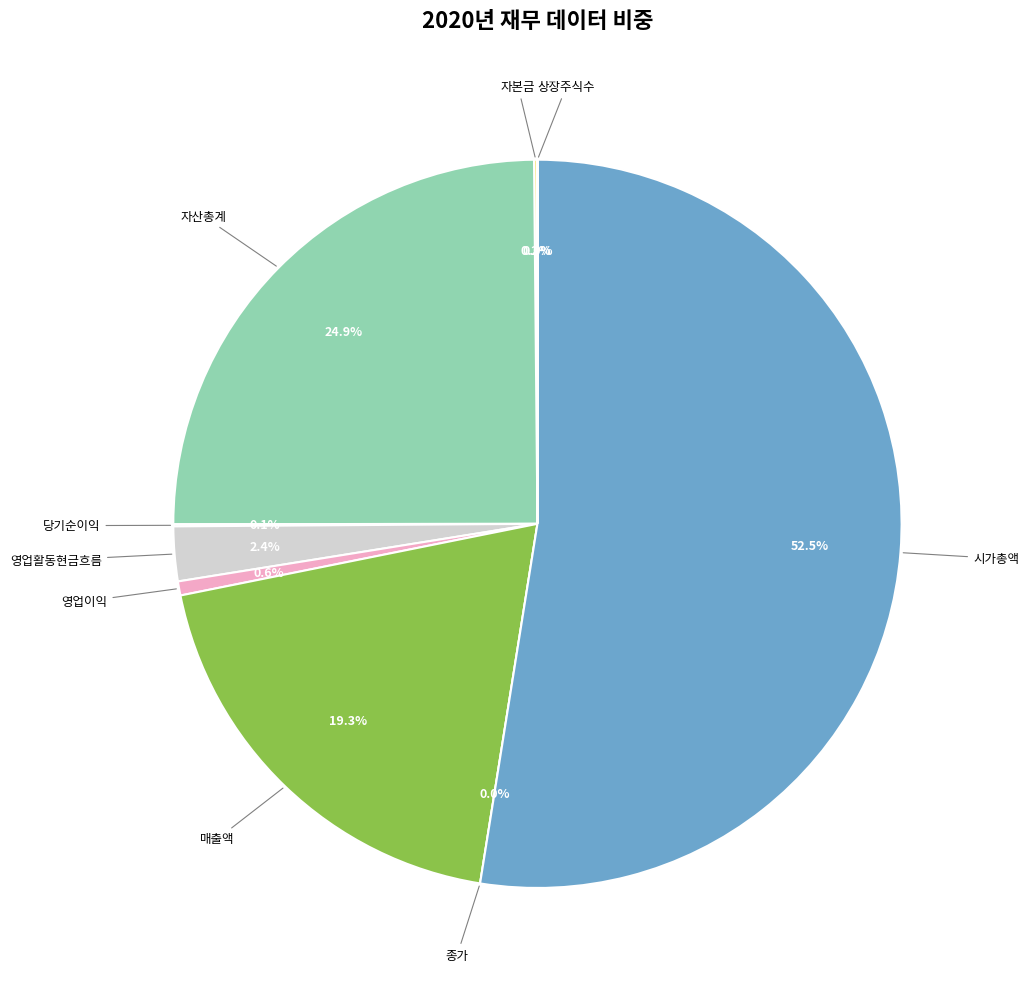

Rank the categories by value from highest to lowest.

시가총액, 자산총계, 매출액, 영업활동현금흐름, 영업이익, 자본금, 당기순이익, 상장주식수, 종가